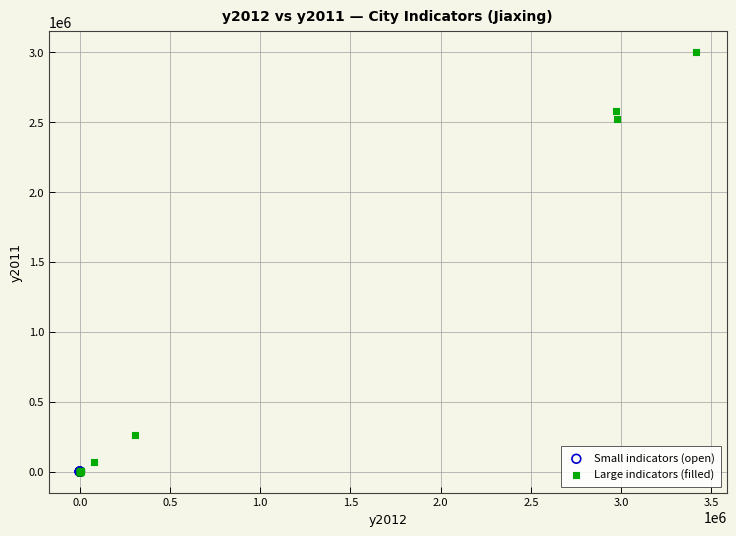

Which series has the widest spread of Y values?

Large indicators (filled)